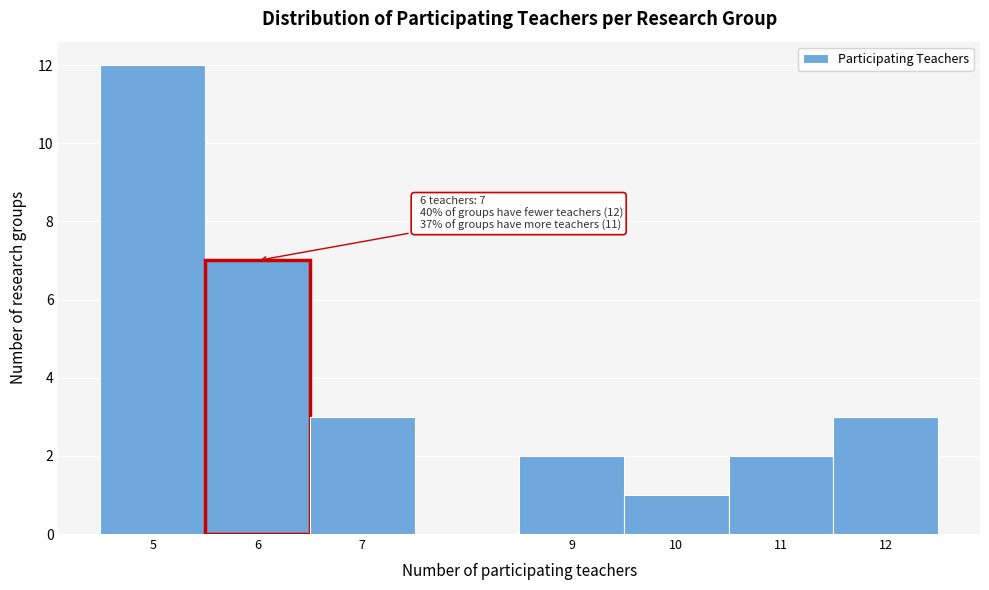

Which range on the x-axis has the tallest bar?

4.5 to 5.5